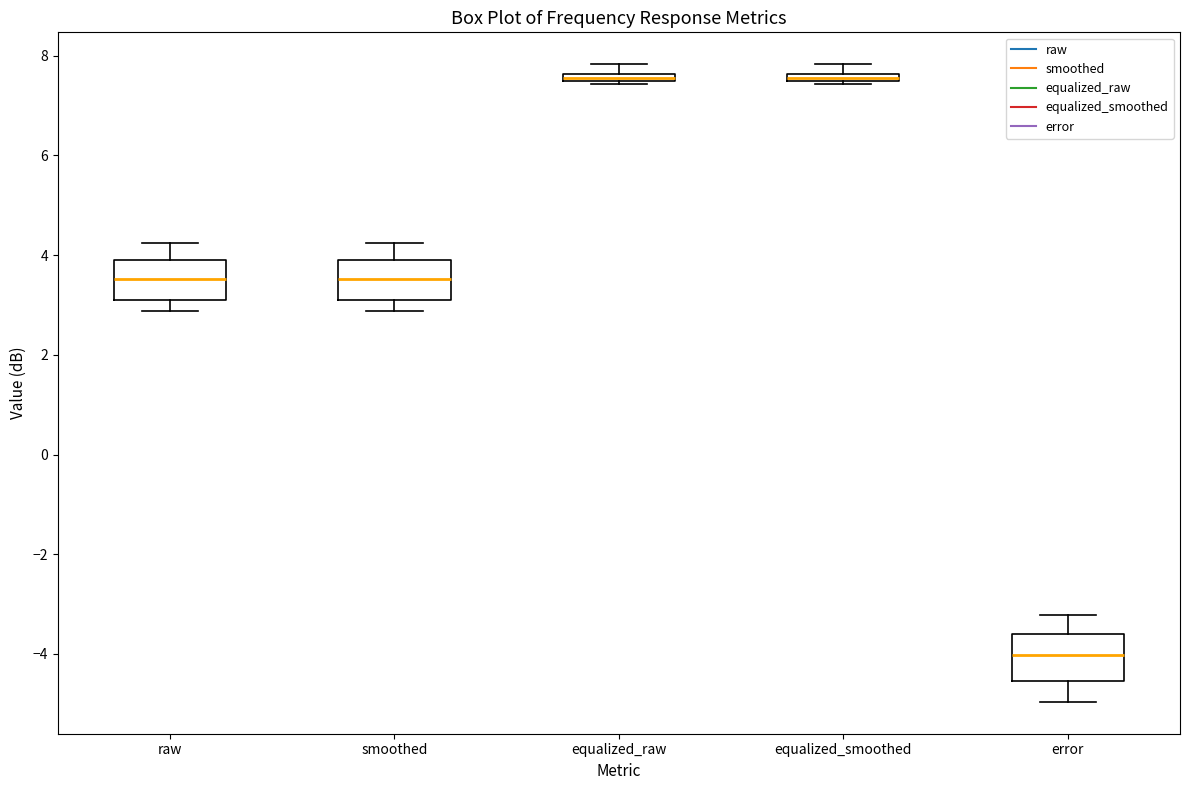

Where is the lower edge of the box for equalized_raw on the y-axis? The values are not printed on the chart, so give them approximately, as read against the axis.

7.4